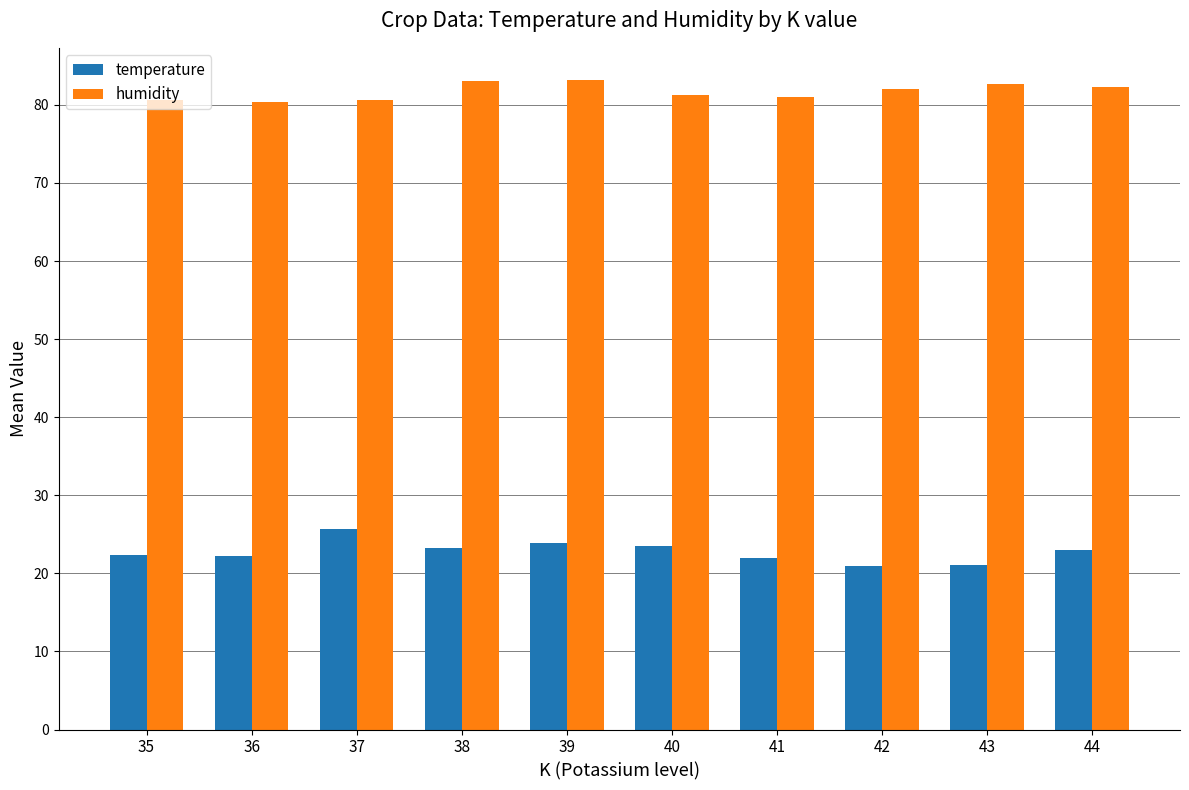

Are the bars grouped side by side (vs. stacked)?

Yes